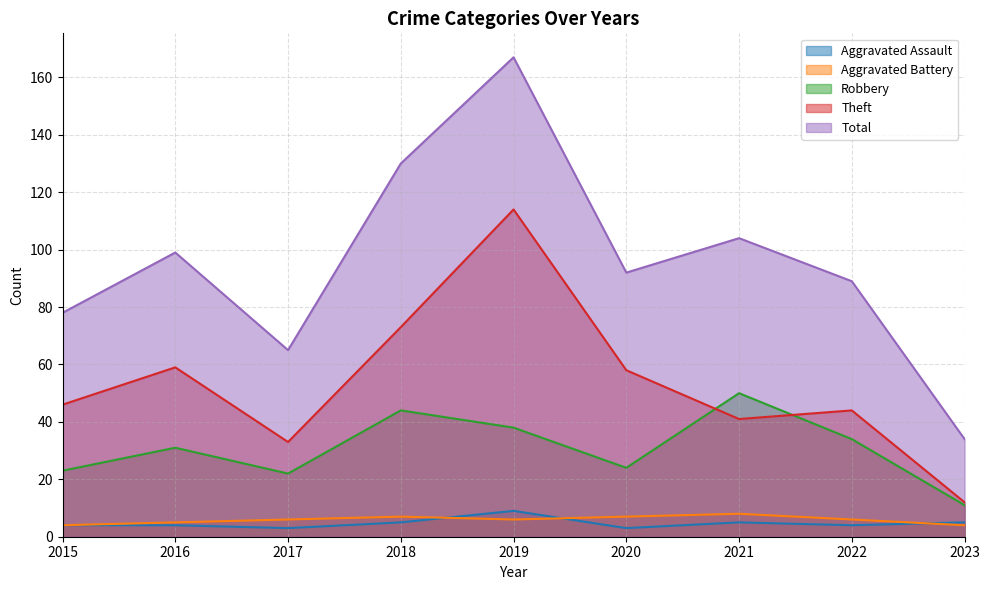

What is the greatest value displayed?

167